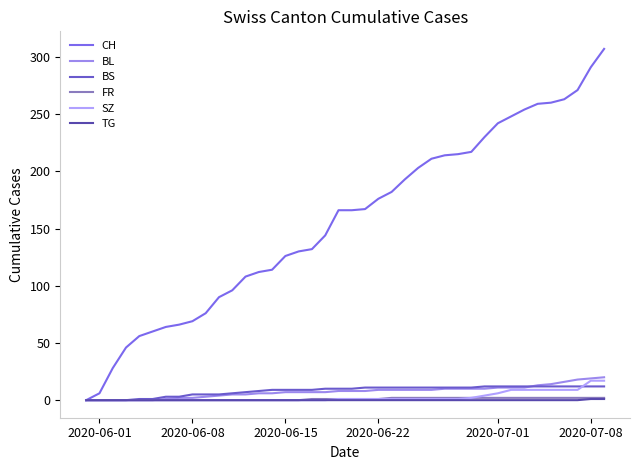

How many lines are shown in the chart?

6